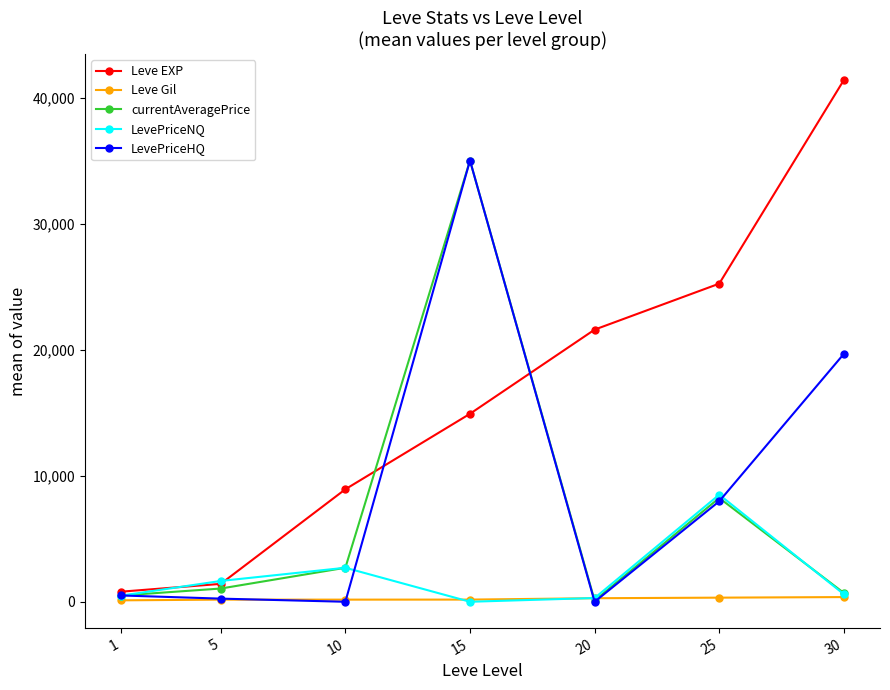

Between 1 and 10, which series saw the biggest shift?

Leve EXP